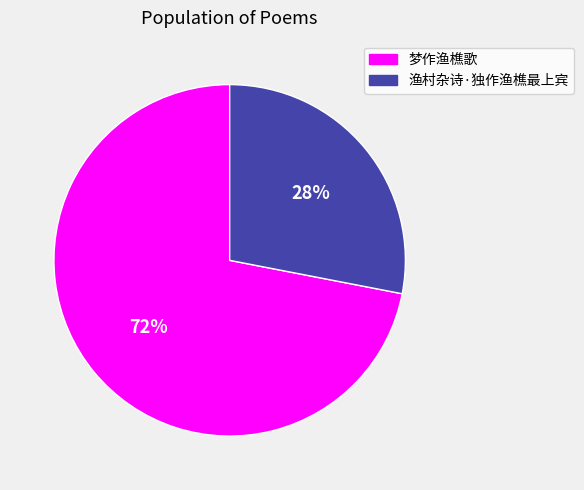

To the nearest percent, what is the difference between the 渔村杂诗·独作渔樵最上宾 and 梦作渔樵歌 slice percentages?

44%